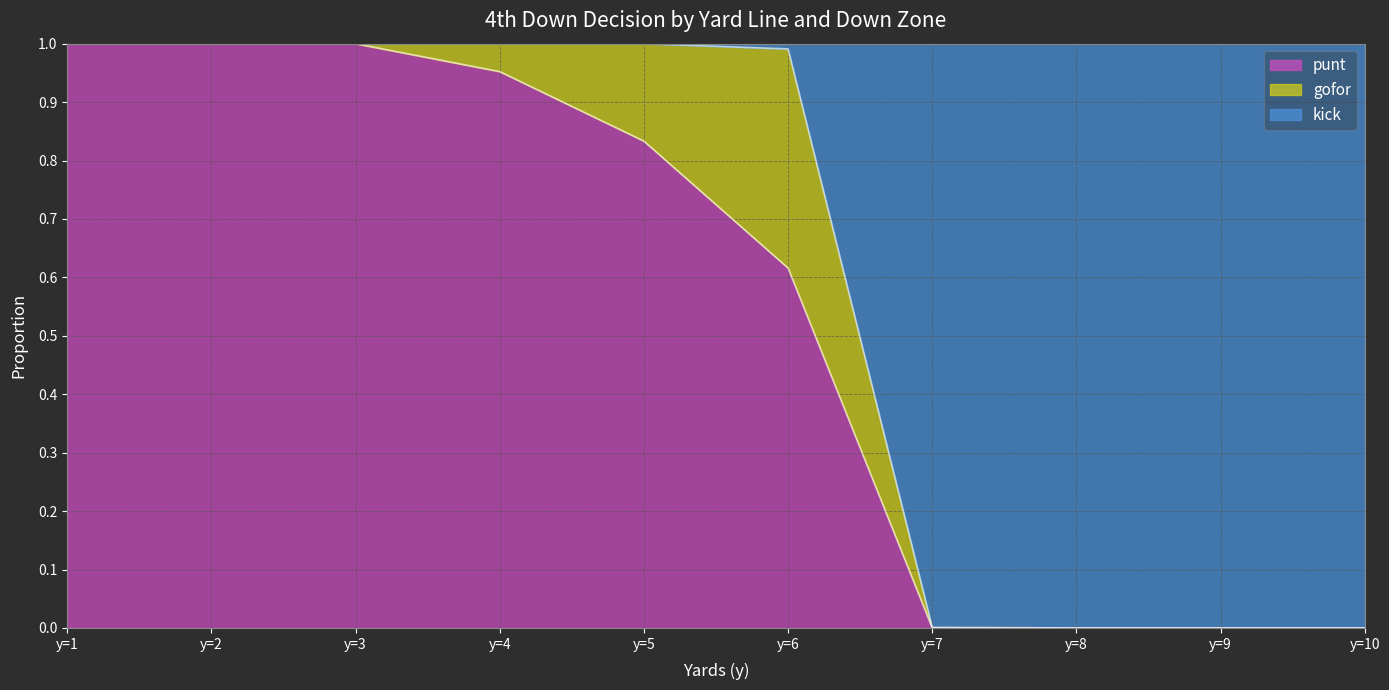

True or false: kick has more than 2 points higher than both neighbors.

False